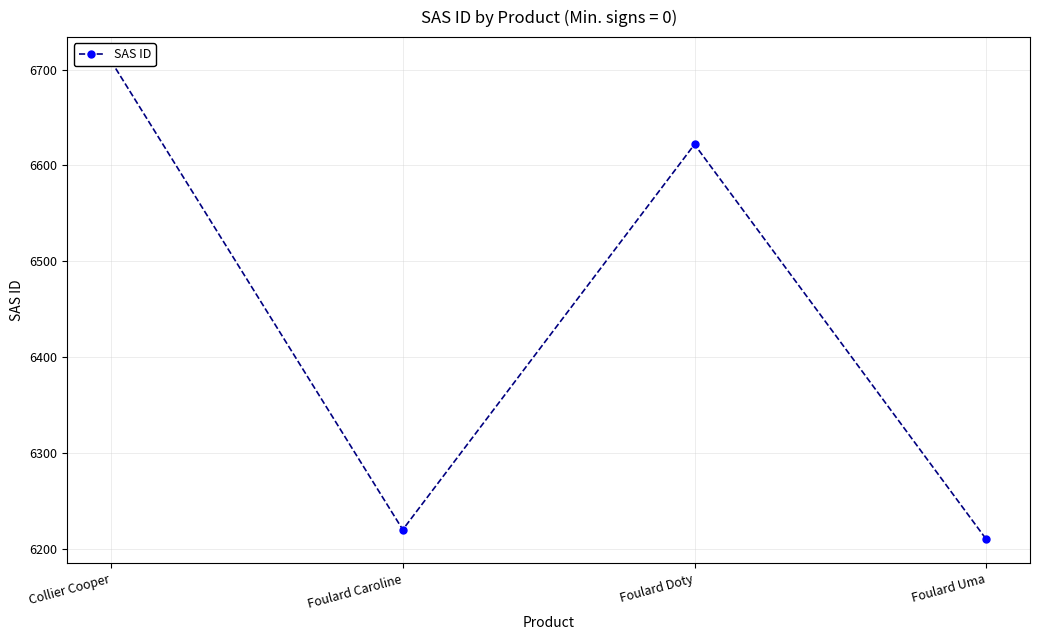

How many points are lower than both their immediate neighbors (excluding endpoints)?

1